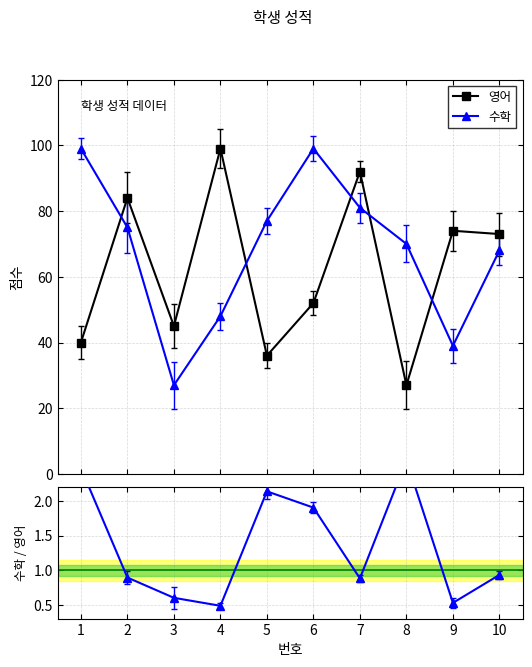

At which label is 수학 closest to 63?

10